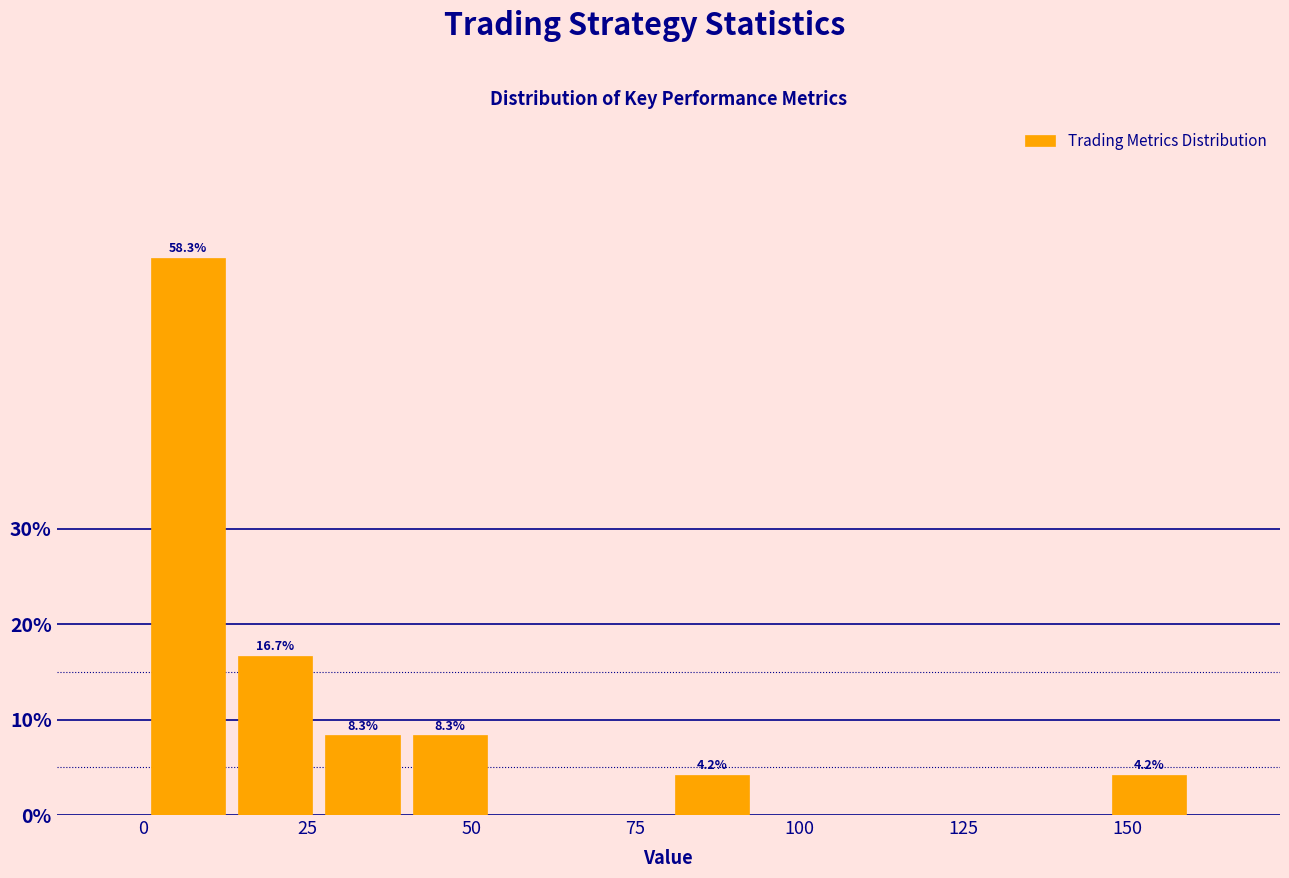

Around what value on the x-axis is the tallest bar? Give the approximate position of its centre, as read against the axis.

5